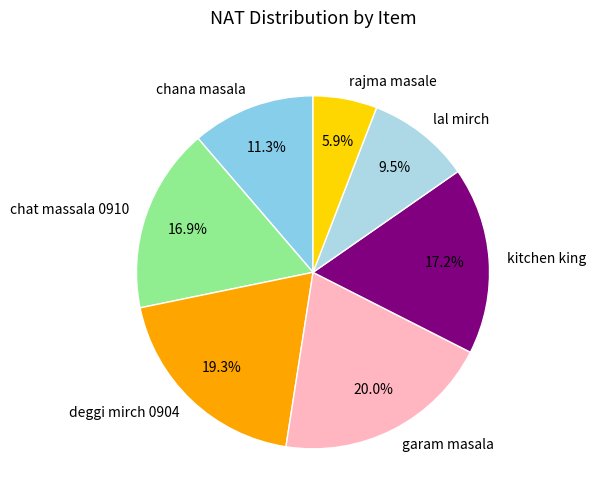

Does chana masala account for over 50% of the chart?

No